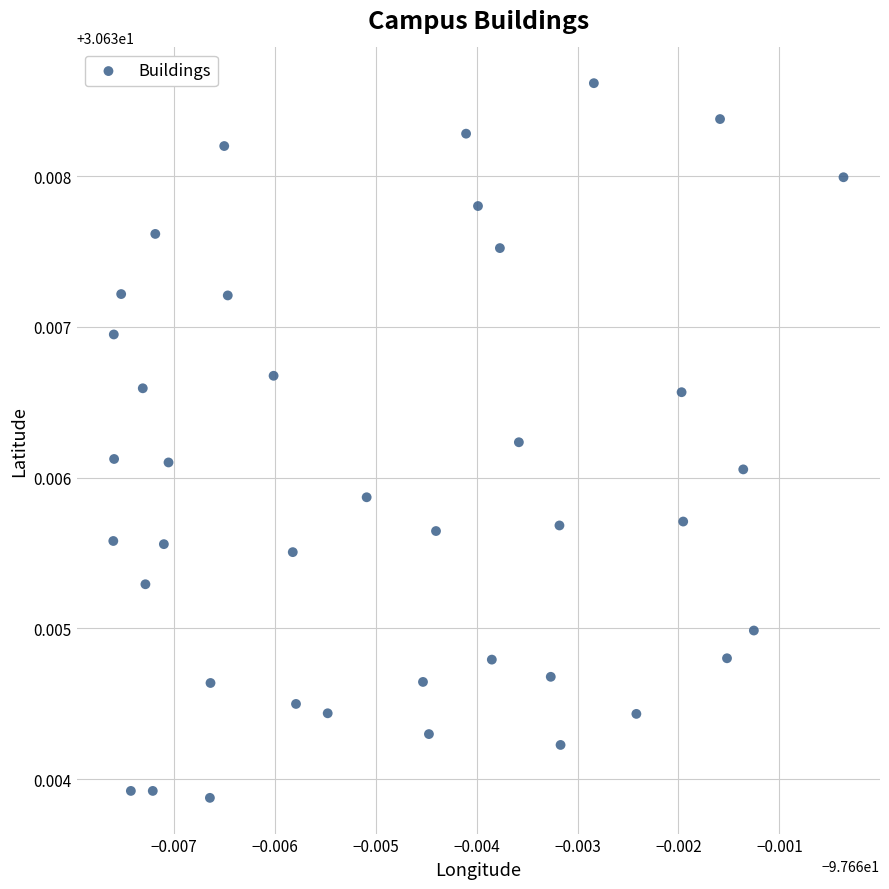

How many data points are displayed?

40